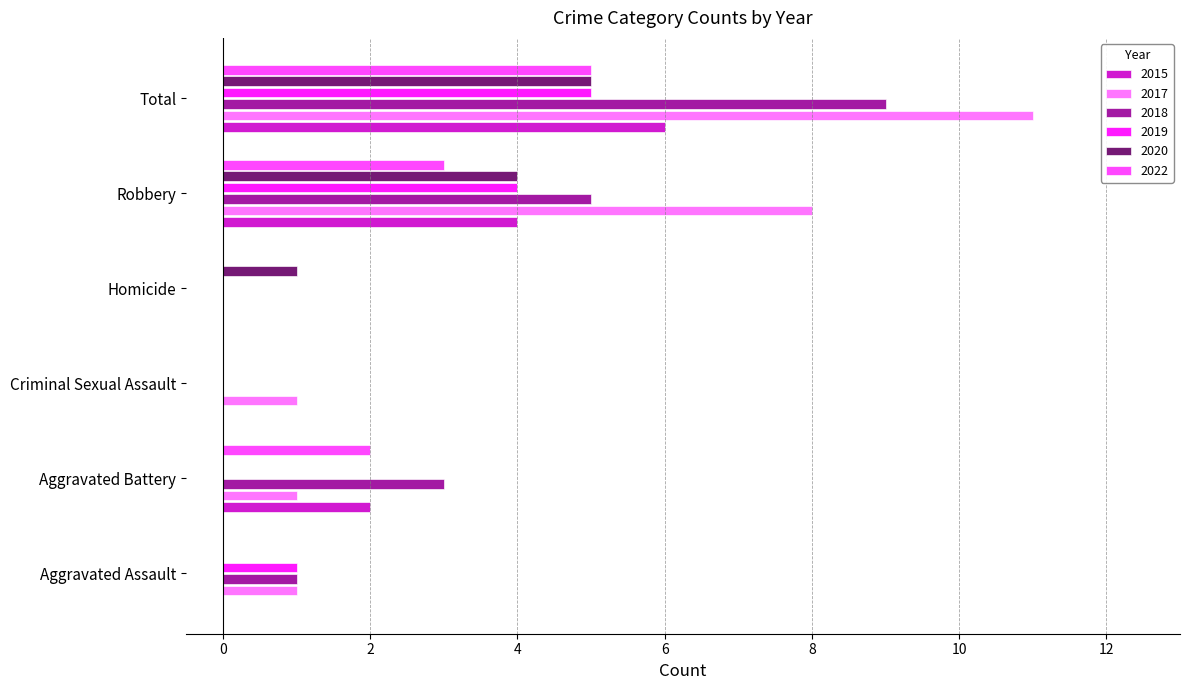

Which series has the largest total across all categories?

2017